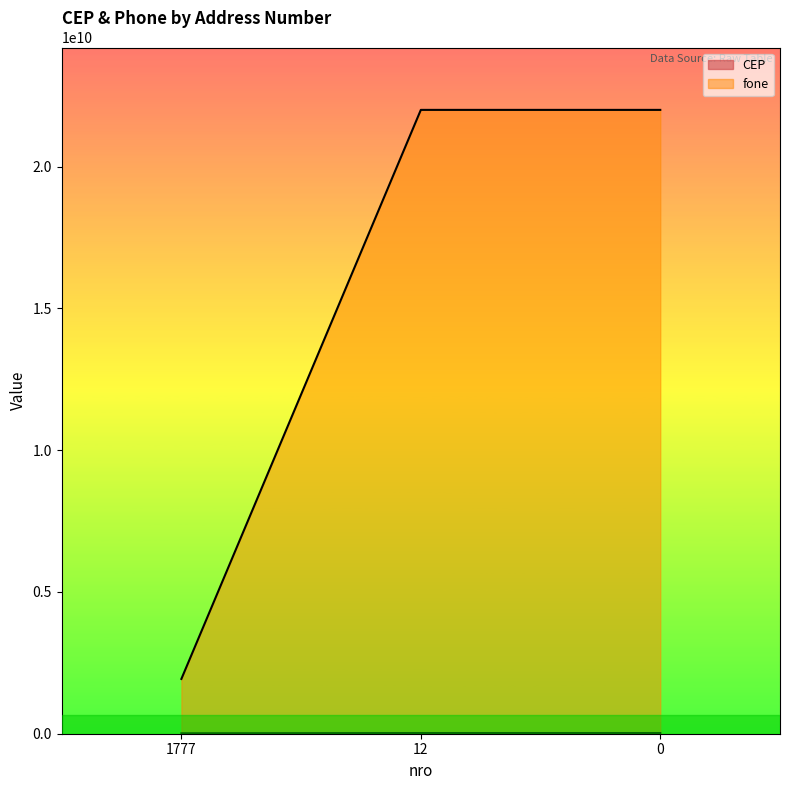

How many CEP values are between 13950000 and 22000000?

3